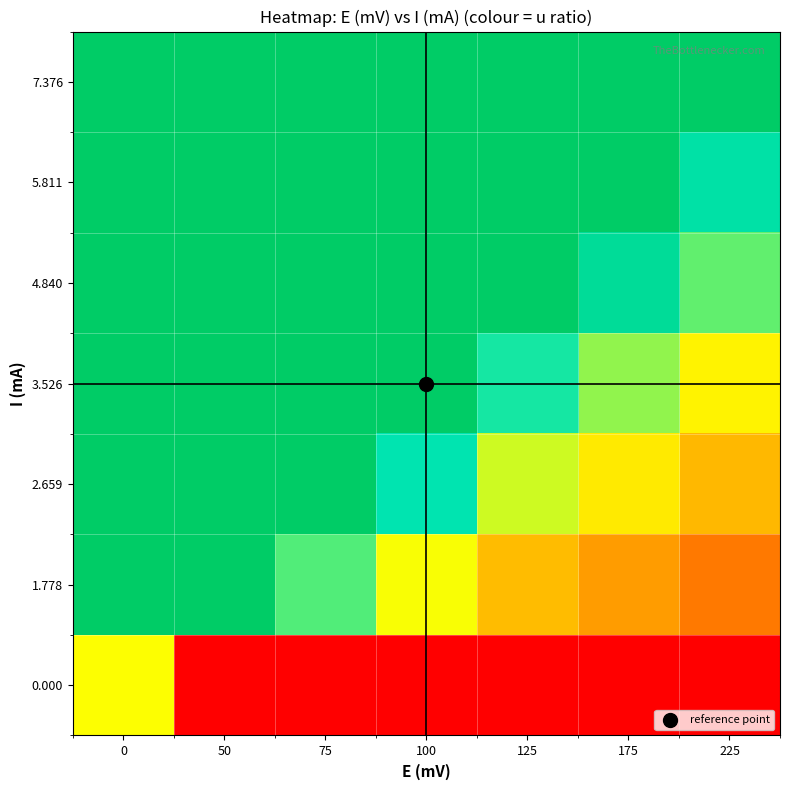

What is the total value across all series at 100?

5.3